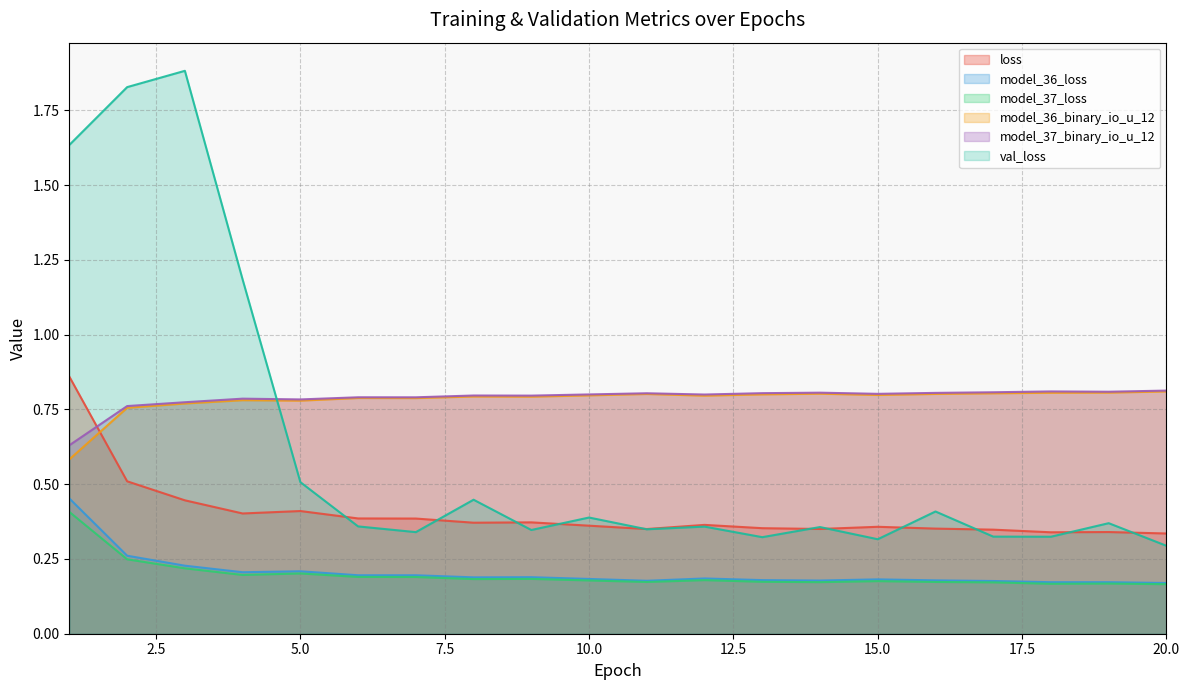

Which series has the largest range (max minus min)?

val_loss